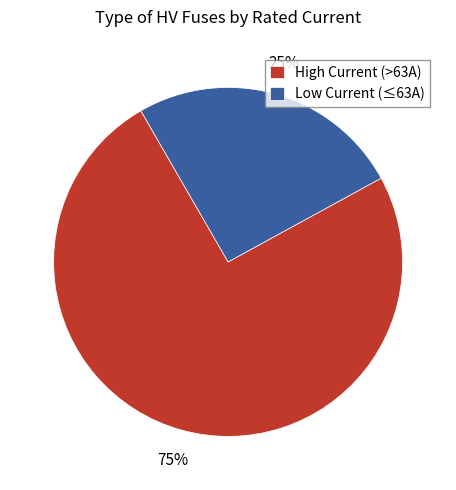

To the nearest percent, what is the average slice percentage?

50%